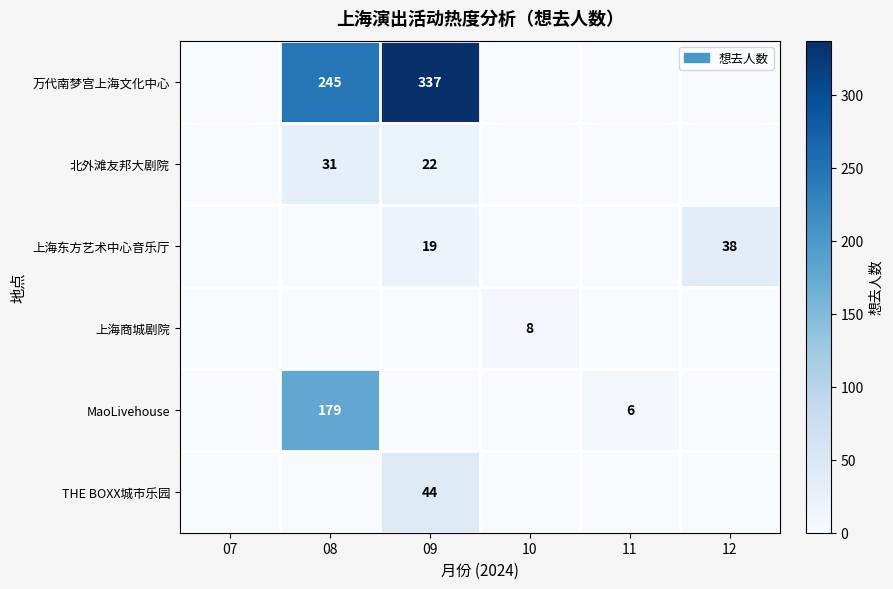

The 北外滩友邦大剧院 series shows 22 at 09. True or false?

True